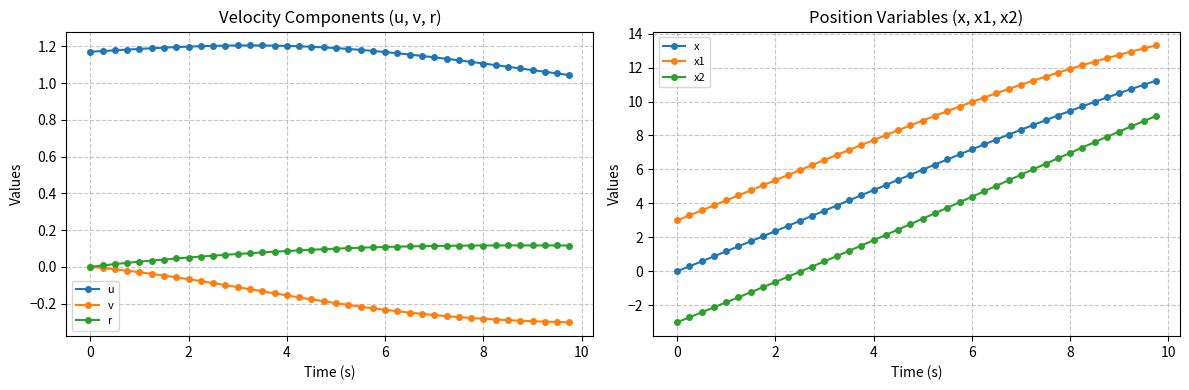

How many data points in x are less than 5?

17